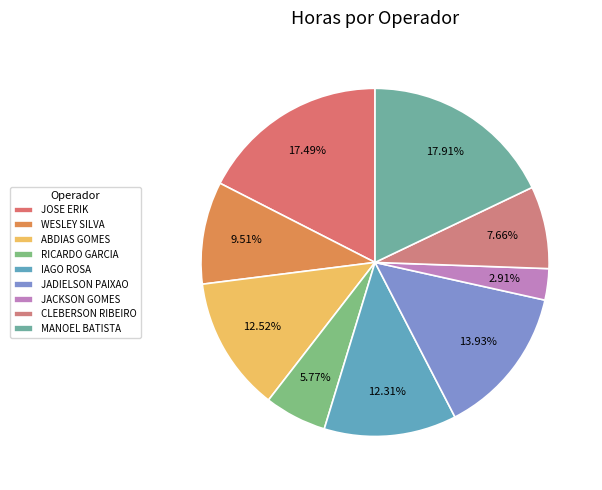

Does IAGO ROSA account for over 50% of the chart?

No